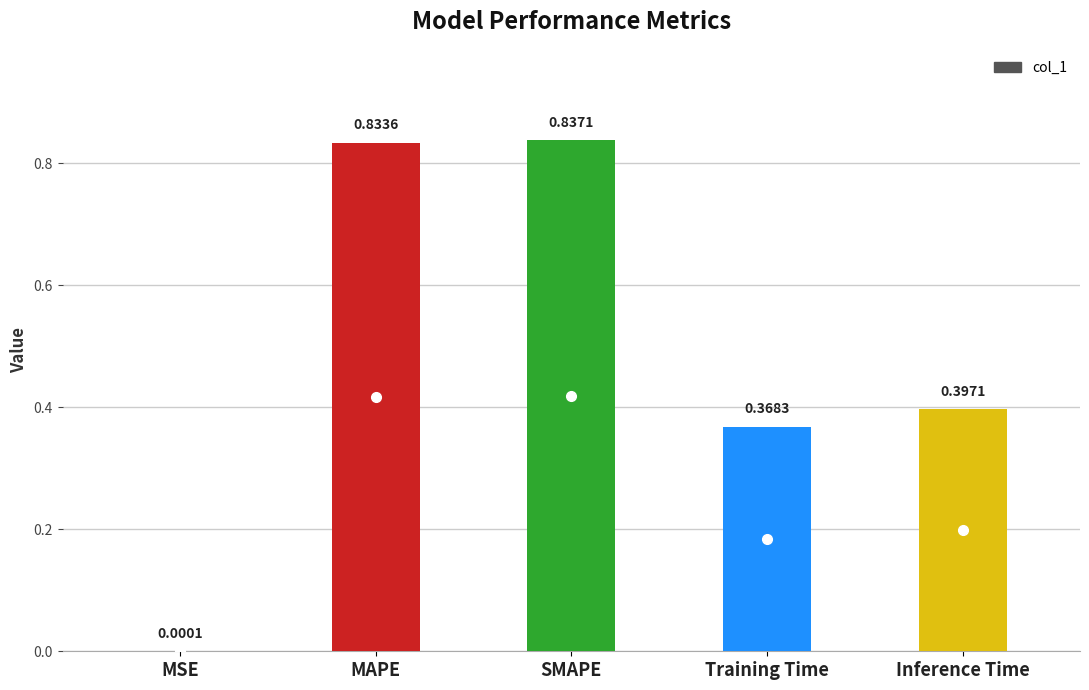

The chart shows a value of 0.2 at MAPE. True or false?

False